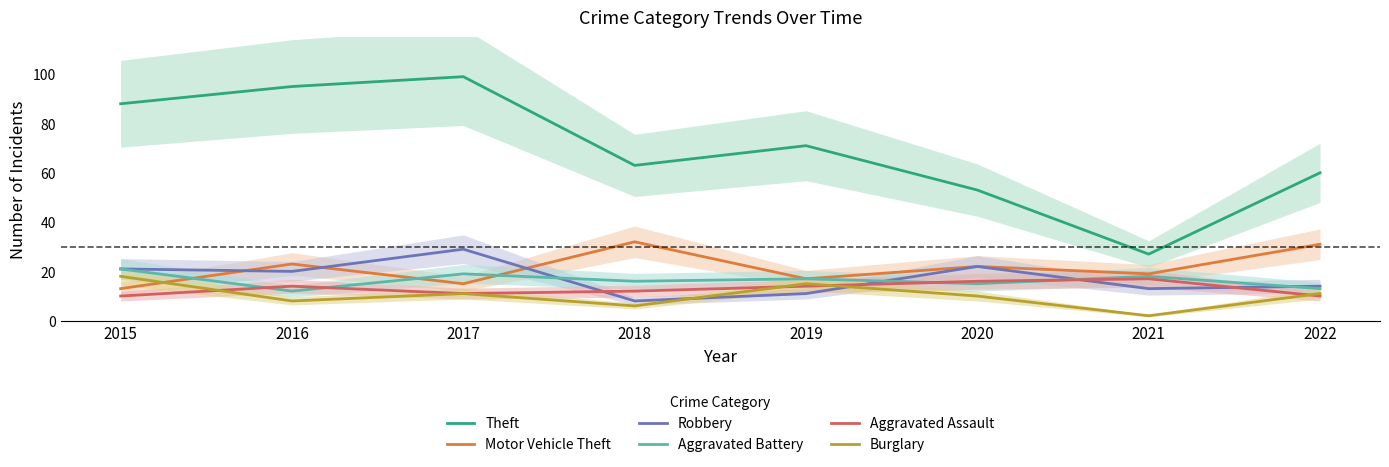

At which label does Motor Vehicle Theft reach its peak?

2018